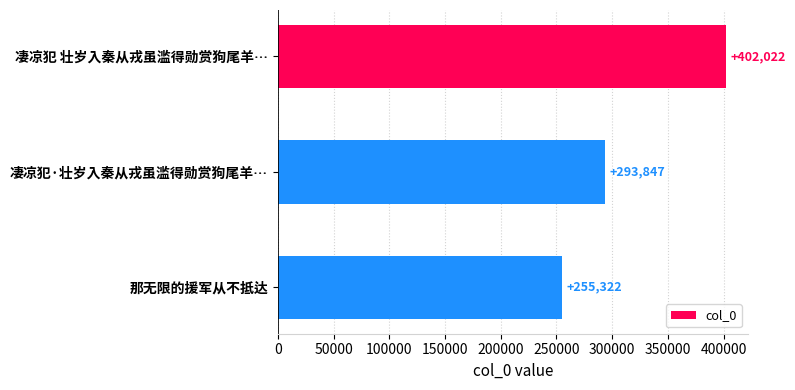

Does the chart contain stacked bars?

No